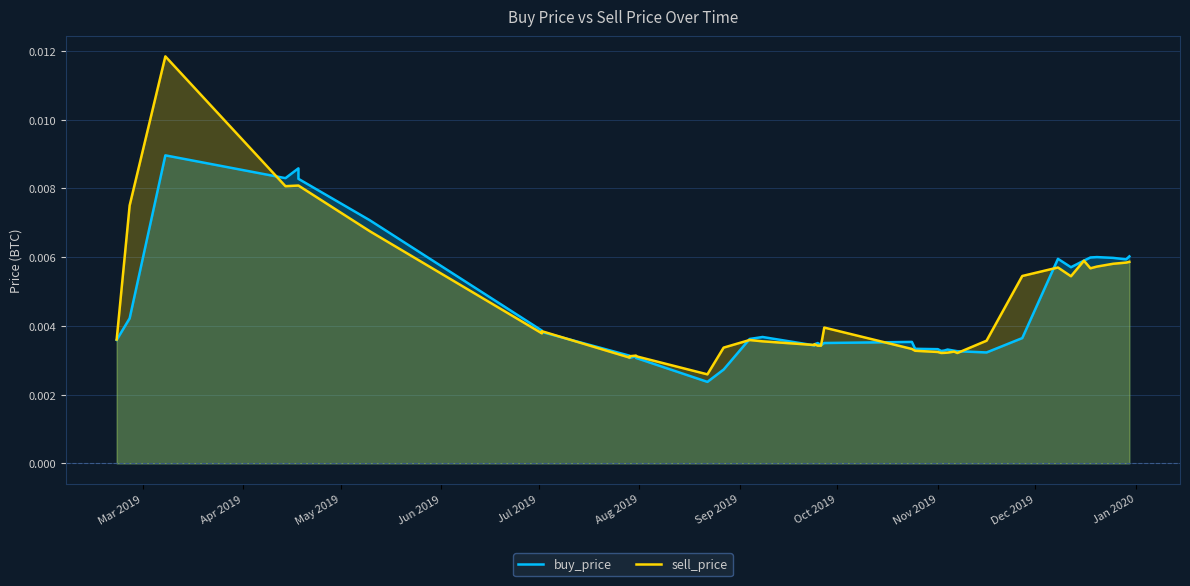

Which series has the largest total across all categories?

sell_price